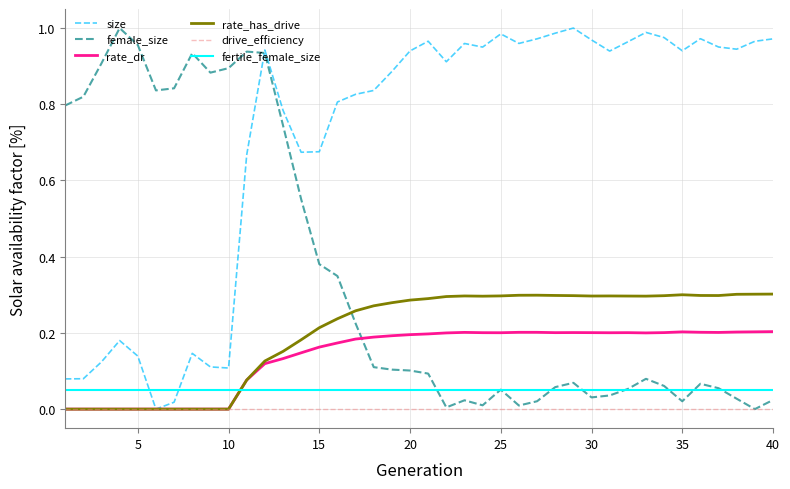

The drive_efficiency series shows 0.0 at 25. True or false?

True